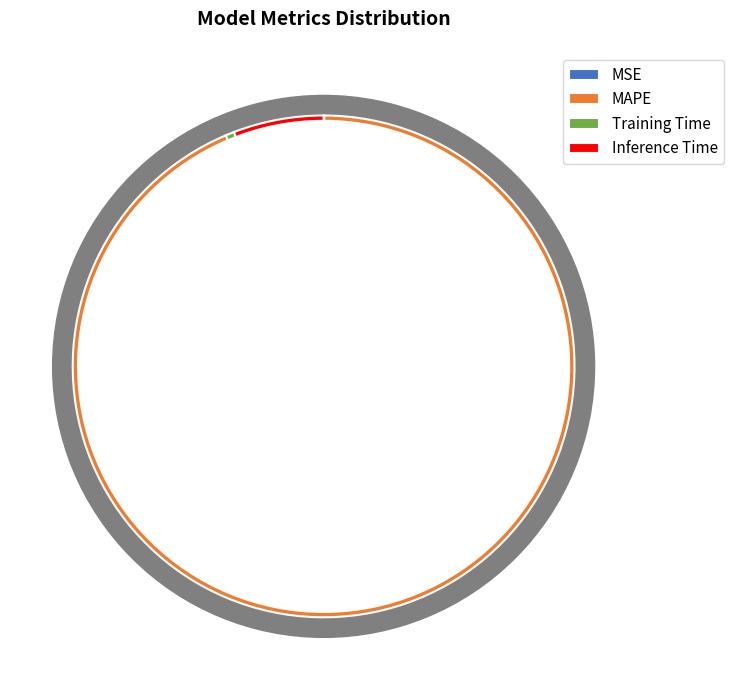

To the nearest percent, what is the difference between the largest and smallest slice percentages?

94%